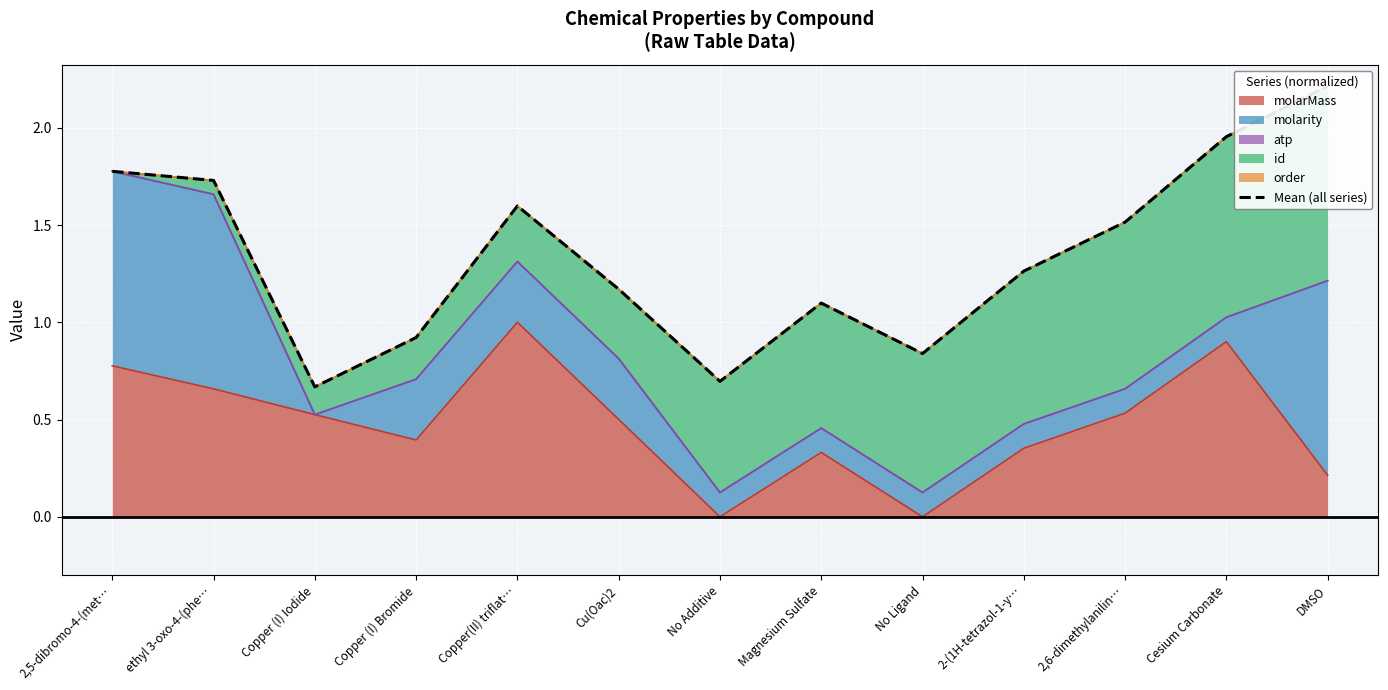

At which label is the value closest to 1?

Copper (I) Bromide